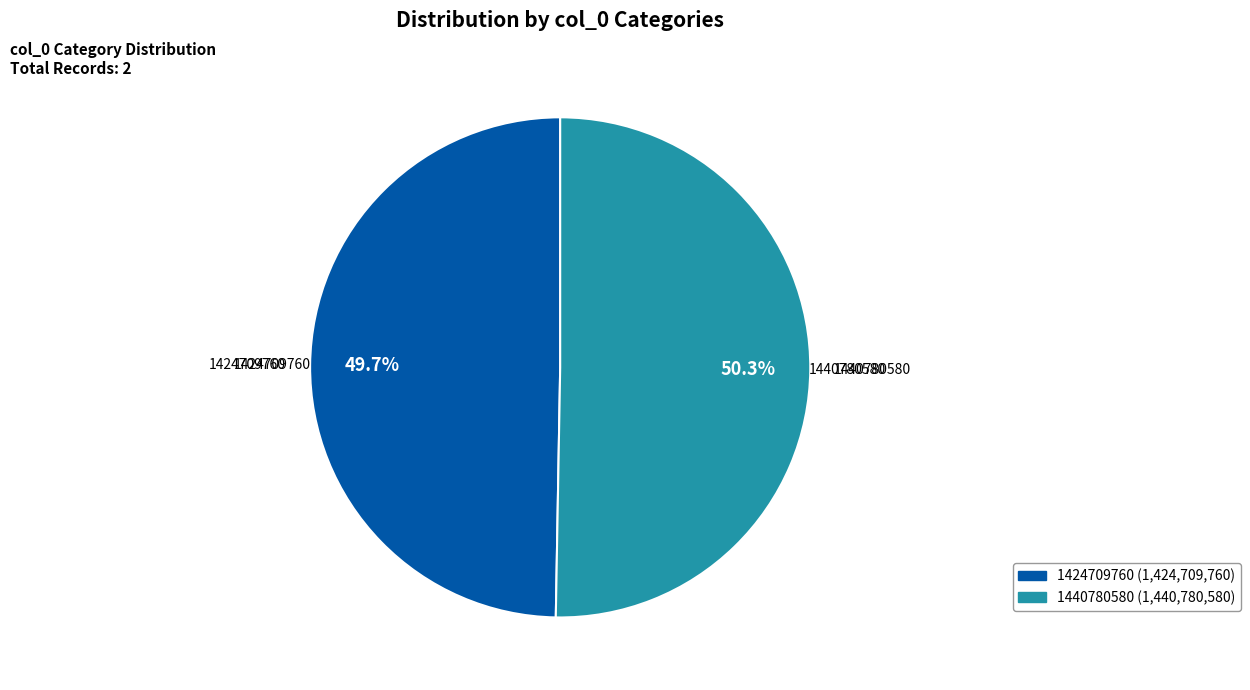

Between 1424709760 and 1440780580, which is larger?

1440780580